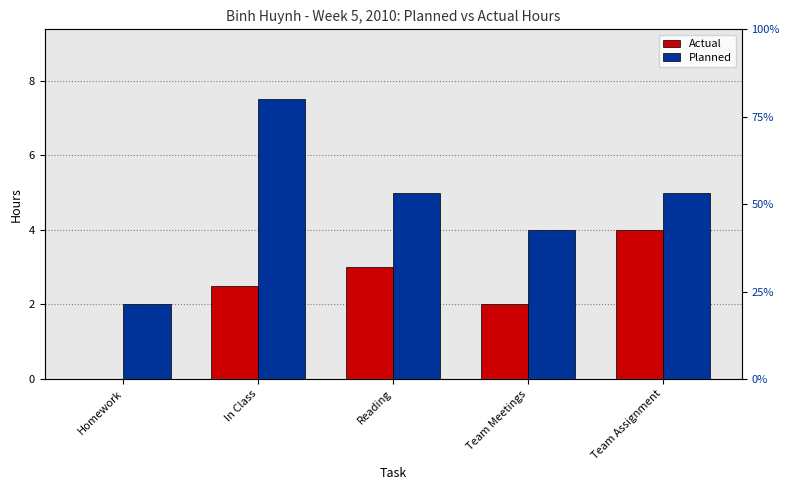

Between Homework and Team Meetings, which series saw the biggest shift?

Actual